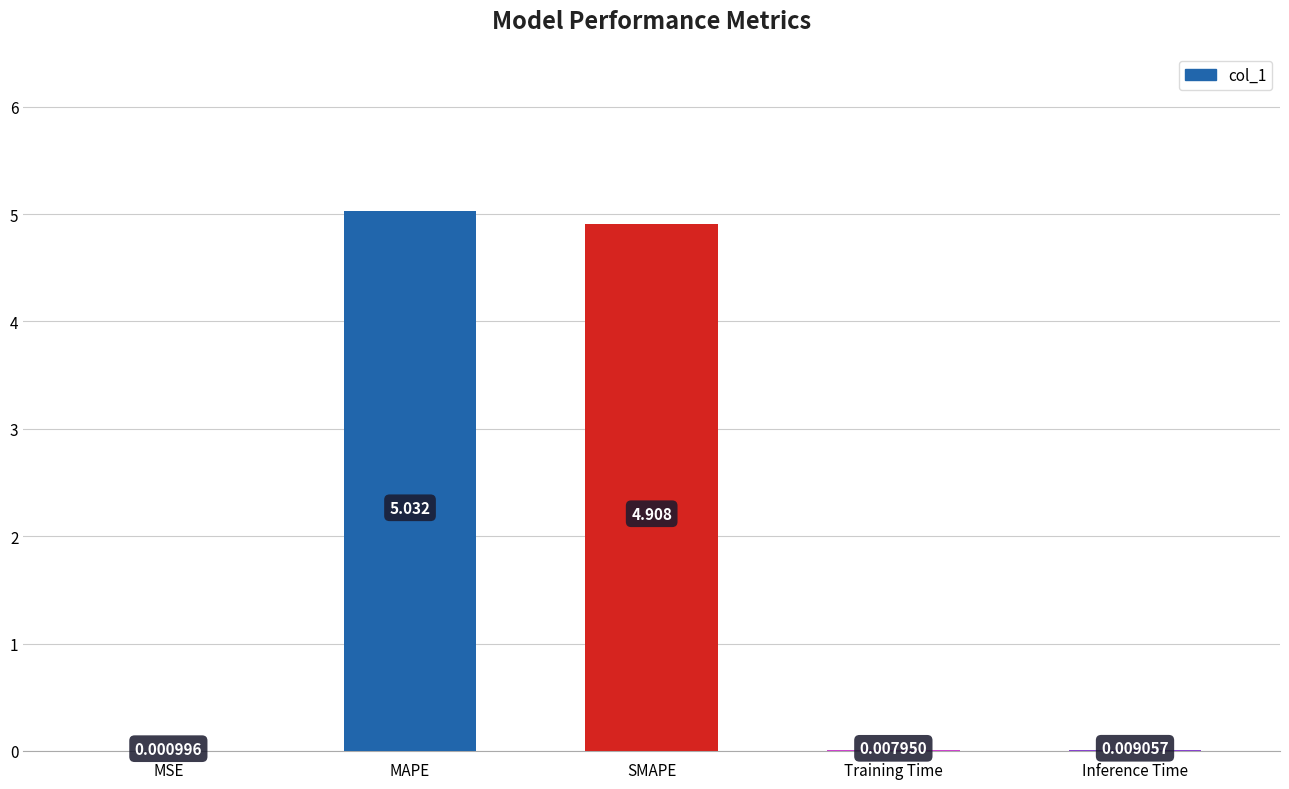

Where is the data nearest to the value 2?

Inference Time